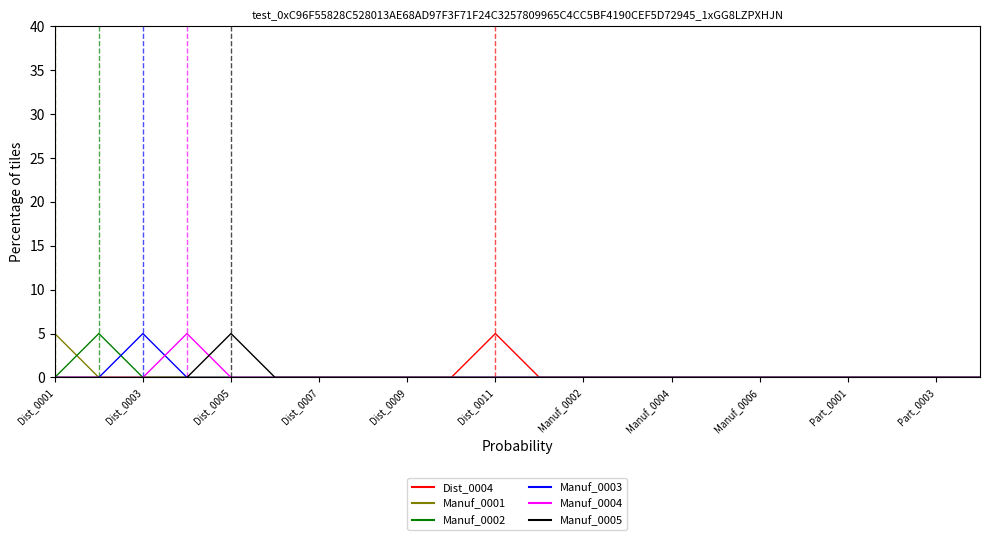

What is the difference between the maximum and second lowest values in the Manuf_0004 series?

5